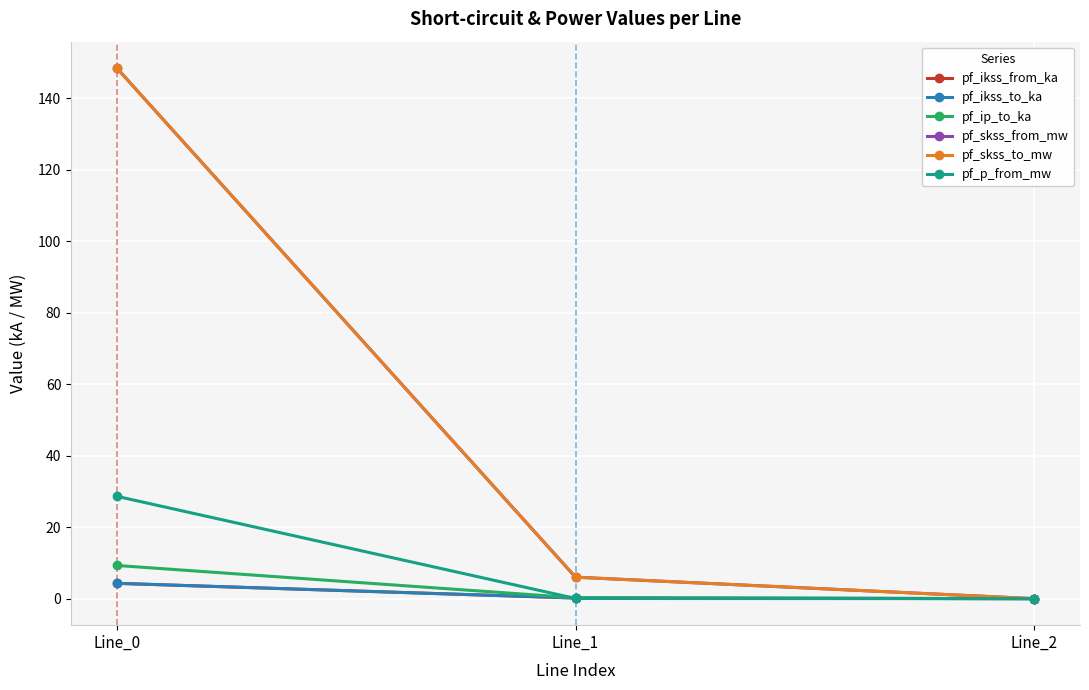

Is this an area chart (filled region under the line)?

No